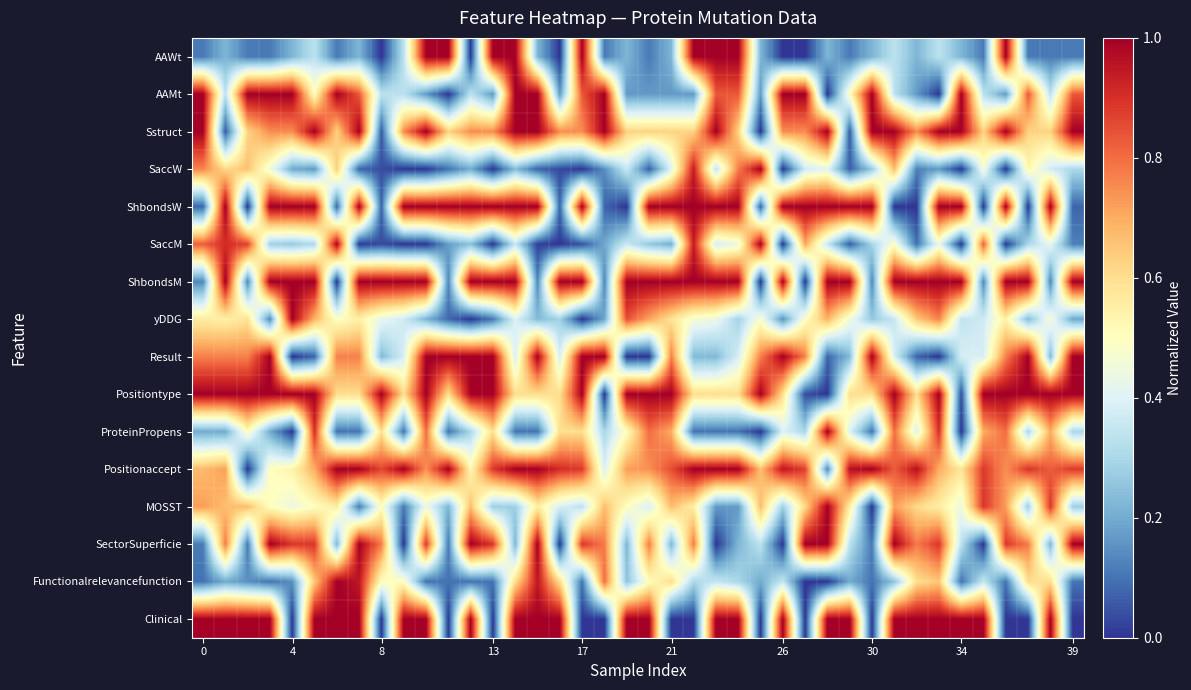

Reading left to right, what are all the values shown in this chart?

AAWt: 0.1	0.2	0.1	0.1	0.2	0.3	0.1	0.2	0.0	0.3	1.0	1.0	0.0	1.0	1.0	0.2	0.0	1.0	0.1	0.2	0.1	0.2	1.0	1.0	1.0	0.2	0.0	0.0	0.2	0.1	0.2	0.3	0.2	0.3	0.2	0.1	1.0	0.1	0.1	0.1
AAMt: 1.0	0.3	1.0	1.0	1.0	0.5	1.0	0.8	0.3	0.3	0.2	0.0	0.3	0.2	1.0	1.0	0.2	0.8	1.0	0.2	0.2	0.2	0.2	0.8	0.8	0.2	1.0	1.0	0.0	0.5	1.0	0.3	0.2	0.0	1.0	0.3	0.2	0.8	0.3	0.8
Sstruct: 1.0	0.1	0.6	0.8	0.8	1.0	0.6	1.0	0.1	0.8	1.0	0.6	0.8	0.8	1.0	1.0	0.8	0.8	1.0	0.6	0.6	0.6	0.6	1.0	0.6	0.0	0.8	0.8	1.0	0.1	1.0	1.0	0.8	1.0	1.0	0.6	1.0	0.6	0.6	1.0
SaccW: 0.8	0.6	0.7	0.5	0.2	0.2	0.6	0.1	0.0	0.0	0.0	0.1	0.2	0.0	0.2	0.1	0.0	0.0	0.1	0.4	0.1	0.4	0.9	0.3	0.8	1.0	0.0	0.4	0.4	0.1	0.3	0.7	0.1	0.2	0.0	0.5	0.0	0.5	0.4	0.3
ShbondsW: 0.1	1.0	0.0	1.0	1.0	1.0	0.1	1.0	0.1	1.0	1.0	1.0	1.0	1.0	1.0	1.0	0.1	1.0	0.1	0.0	1.0	1.0	1.0	1.0	1.0	0.1	1.0	1.0	1.0	1.0	1.0	0.0	0.0	1.0	1.0	0.0	1.0	0.0	1.0	0.1
SaccM: 0.8	0.9	0.9	0.3	0.3	0.3	1.0	0.0	0.0	0.0	0.0	0.2	0.2	0.0	0.4	0.0	0.0	0.0	0.2	0.4	0.3	0.2	0.9	0.4	0.4	1.0	0.0	0.7	0.4	0.1	0.3	0.5	0.1	0.4	0.0	0.8	0.0	0.3	0.4	0.1
ShbondsM: 0.1	1.0	0.1	1.0	1.0	1.0	0.0	1.0	1.0	1.0	1.0	0.1	1.0	1.0	1.0	0.1	1.0	1.0	0.1	1.0	1.0	1.0	1.0	1.0	1.0	0.0	1.0	0.0	1.0	1.0	0.1	1.0	1.0	1.0	1.0	0.1	1.0	1.0	0.1	1.0
yDDG: 0.6	0.5	0.6	0.1	1.0	0.7	0.5	0.5	0.4	0.4	0.2	0.1	0.0	0.1	0.4	0.2	0.3	0.0	0.2	0.8	0.7	0.6	0.5	0.4	0.3	0.5	0.2	0.5	0.7	0.5	0.3	0.4	0.6	0.8	0.3	0.4	0.5	0.2	0.5	0.2
Result: 0.8	0.8	0.8	1.0	0.0	0.1	0.8	0.8	0.2	0.4	1.0	1.0	1.0	1.0	0.4	1.0	0.4	1.0	1.0	0.0	0.0	0.8	0.2	0.2	0.4	0.8	1.0	0.8	0.1	0.2	1.0	0.4	0.1	0.0	0.4	0.4	0.8	1.0	0.2	1.0
Positiontype: 1.0	1.0	1.0	1.0	1.0	1.0	0.6	0.6	1.0	0.6	1.0	0.6	1.0	1.0	0.6	0.6	0.6	1.0	0.0	1.0	1.0	1.0	0.6	0.6	0.6	1.0	0.6	0.0	0.0	0.6	0.6	1.0	0.6	1.0	0.0	1.0	1.0	1.0	1.0	1.0
ProteinPropens: 0.2	0.2	0.5	0.2	0.0	0.9	0.1	0.1	0.6	0.1	0.8	0.1	0.3	0.6	0.1	0.1	0.6	0.6	0.3	0.5	0.8	0.7	0.1	0.1	0.1	0.0	0.4	0.3	1.0	0.4	0.1	0.8	0.4	0.9	0.0	0.7	0.8	0.3	0.7	0.3
Positionaccept: 0.7	0.7	0.0	0.5	0.5	0.7	1.0	1.0	0.9	1.0	0.7	1.0	0.5	0.9	1.0	1.0	0.9	0.9	0.4	0.7	0.7	0.8	1.0	1.0	1.0	0.7	1.0	0.9	0.1	1.0	1.0	0.8	1.0	0.7	0.6	0.9	0.7	0.9	0.8	0.9
MOSST: 0.7	0.7	0.7	0.5	0.4	0.5	0.6	0.1	0.5	0.1	0.4	0.2	0.7	0.3	0.3	0.6	0.4	0.3	0.7	0.5	0.4	0.7	0.6	0.2	0.2	0.7	0.3	0.6	1.0	0.6	0.0	0.7	0.6	0.6	0.4	0.9	0.7	0.3	0.9	0.3
SectorSuperficie: 0.1	0.8	0.1	1.0	0.9	0.9	0.2	1.0	0.8	0.0	0.9	0.1	1.0	0.9	0.2	1.0	0.0	0.9	0.8	0.2	0.8	0.2	0.8	0.0	0.2	0.3	0.0	1.0	1.0	0.3	0.1	1.0	0.8	0.9	0.3	0.0	0.9	0.8	0.2	1.0
Functionalrelevancefunction: 0.1	0.2	0.1	0.1	0.1	0.7	1.0	0.9	0.5	0.5	0.1	0.1	0.1	0.1	0.6	0.9	0.6	0.1	0.8	0.2	0.5	0.6	0.3	0.3	0.3	0.2	0.3	0.0	0.0	0.2	0.1	0.2	0.6	0.7	0.1	0.3	0.1	0.6	0.6	0.1
Clinical: 1.0	1.0	1.0	1.0	0.0	1.0	1.0	1.0	0.0	1.0	1.0	0.0	1.0	0.0	1.0	1.0	1.0	0.0	0.0	1.0	1.0	0.0	0.0	1.0	1.0	0.0	1.0	0.0	1.0	1.0	0.0	1.0	1.0	1.0	1.0	1.0	0.0	0.0	1.0	0.0